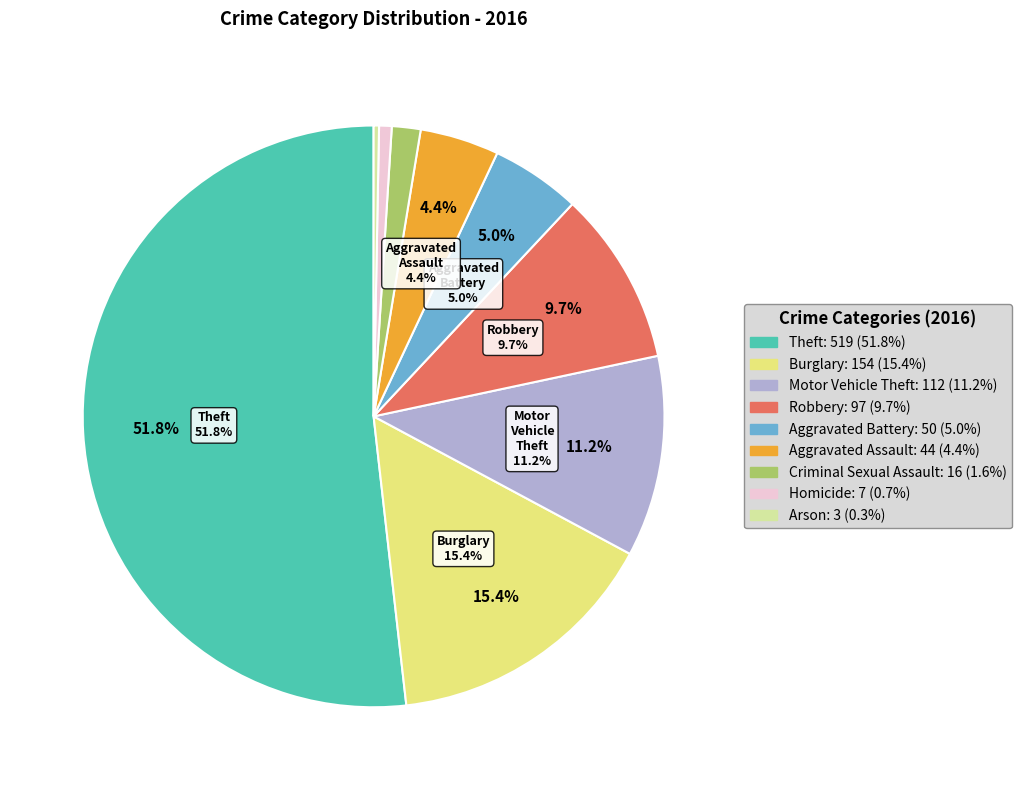

How much of the chart is everything except Homicide?

99.3%